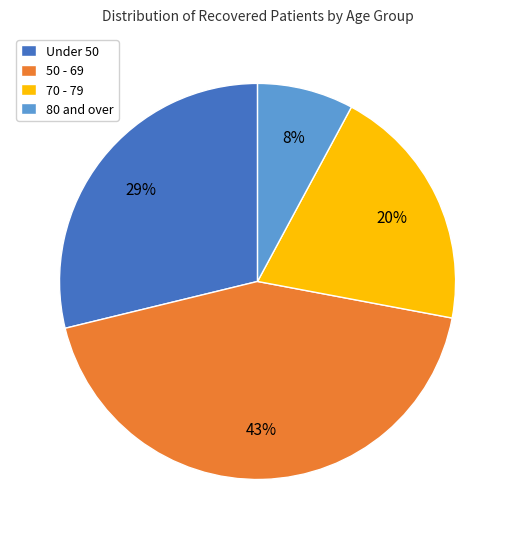

Is there a majority slice in this chart?

No